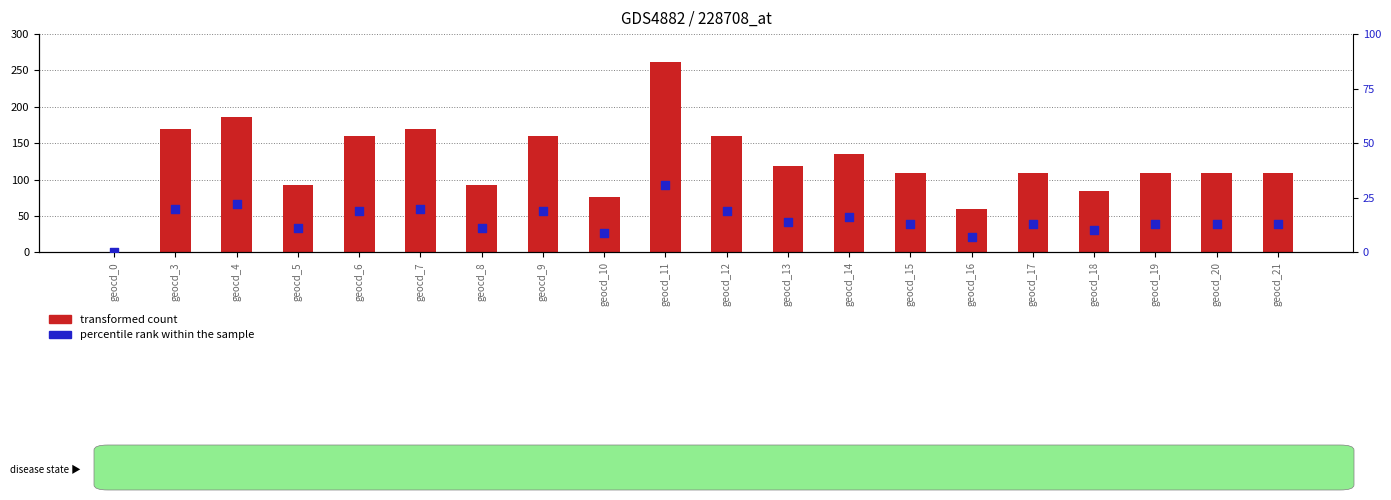

What is the total value across all series at geocd_3?

189